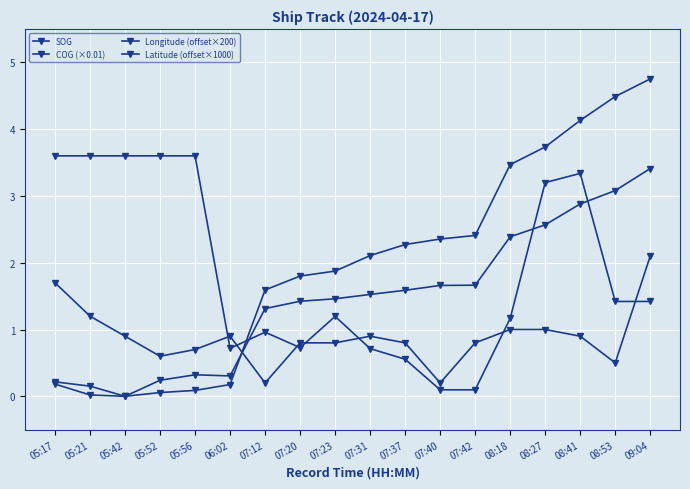

Which series has the largest total across all categories?

Longitude (offset×200)